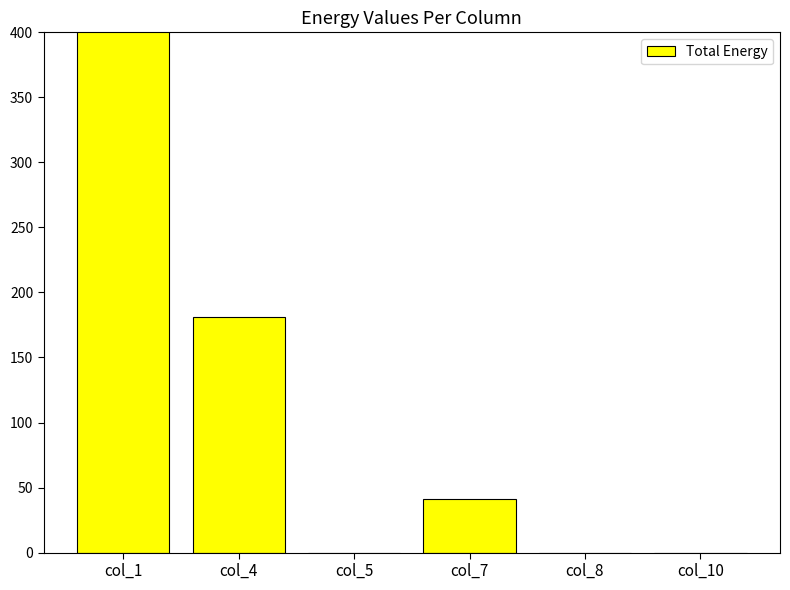

What is the ratio of the value at col_1 to the value at col_7?

10.3